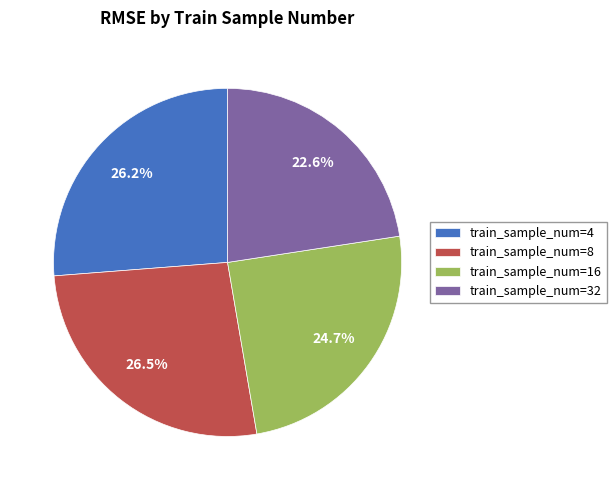

Between train_sample_num=32 and train_sample_num=4, which is larger?

train_sample_num=4